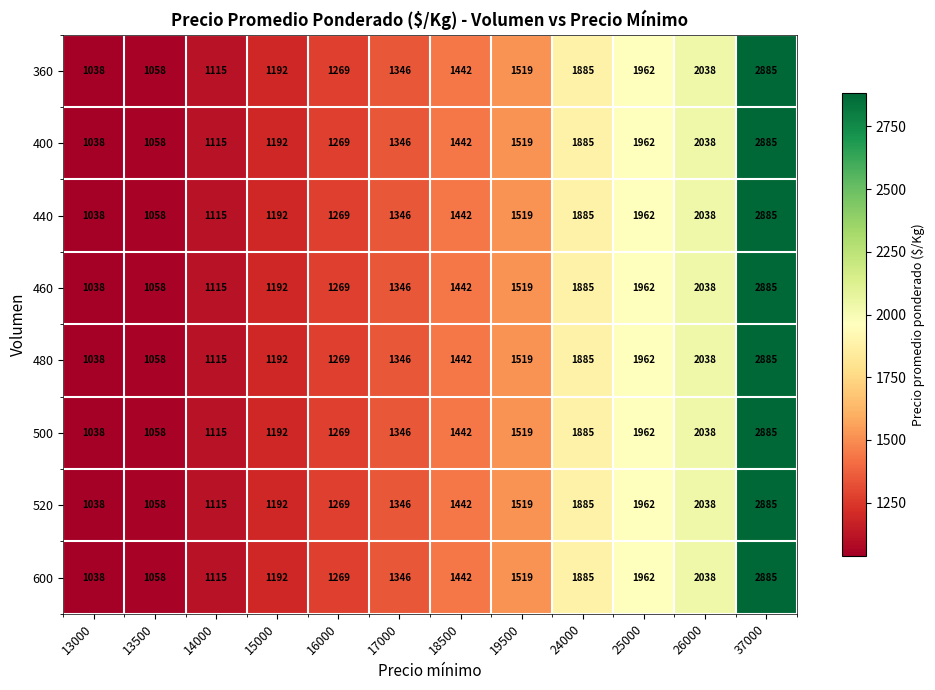

At how many categories does at least one series exceed 1504?

5